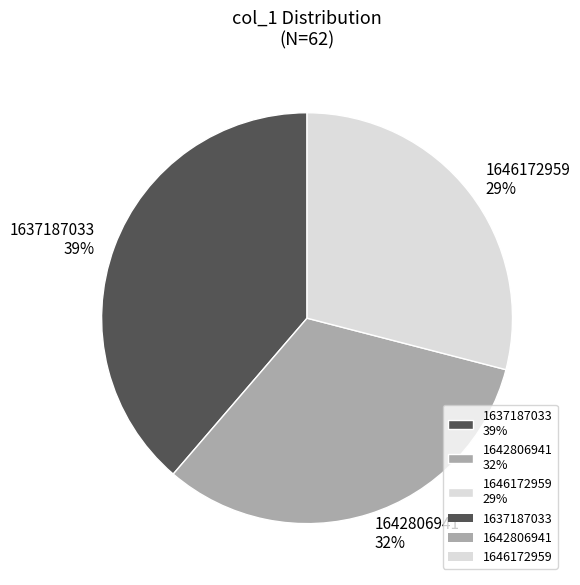

Which slice is the largest?

1637187033